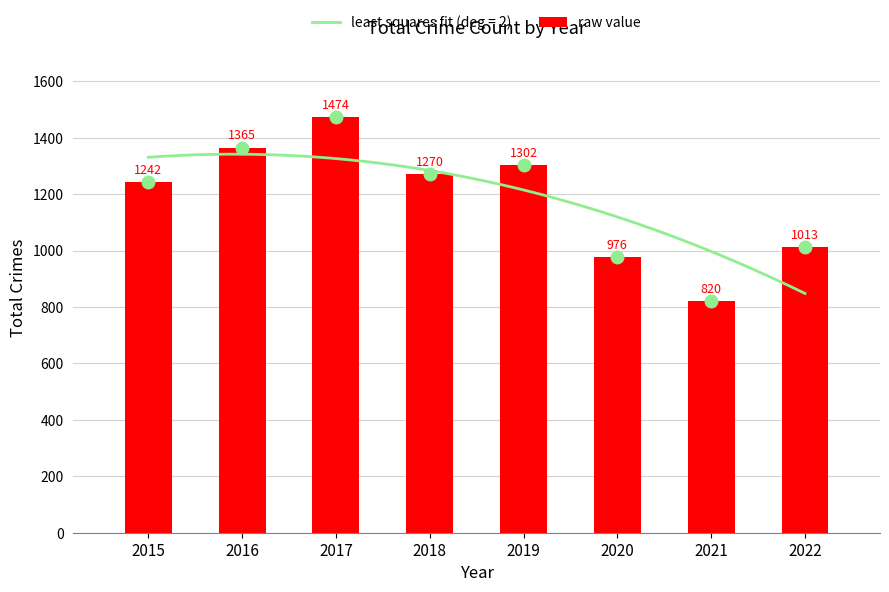

List the labels in order of value, smallest first.

2021, 2020, 2022, 2015, 2018, 2019, 2016, 2017